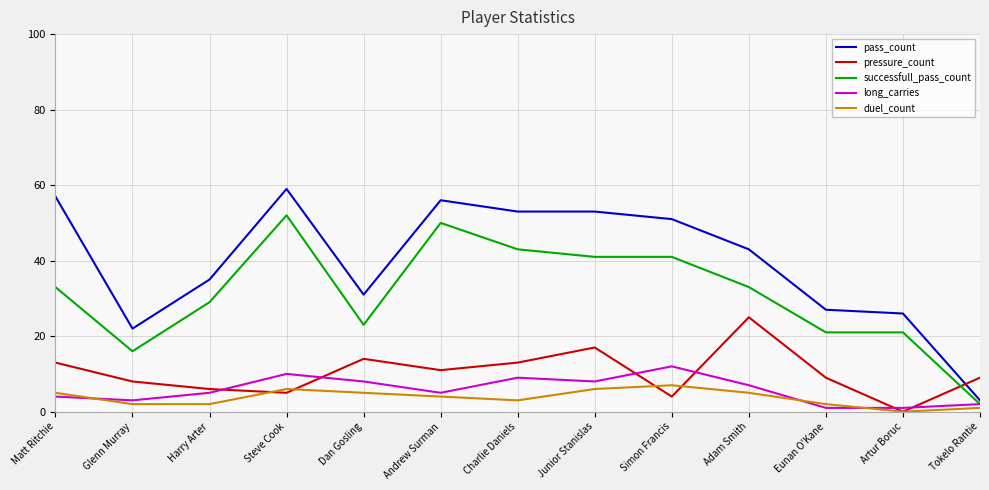

How many lines are shown in the chart?

5